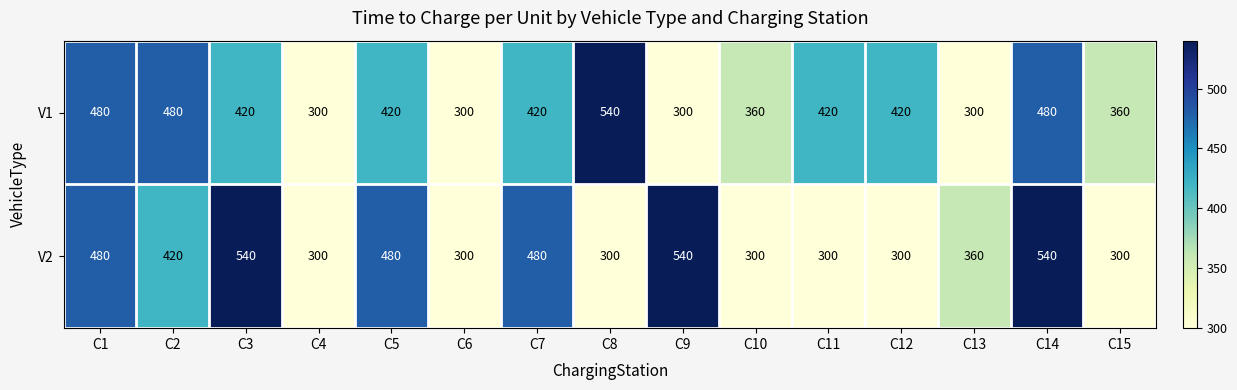

What is the maximum value for V1?

540